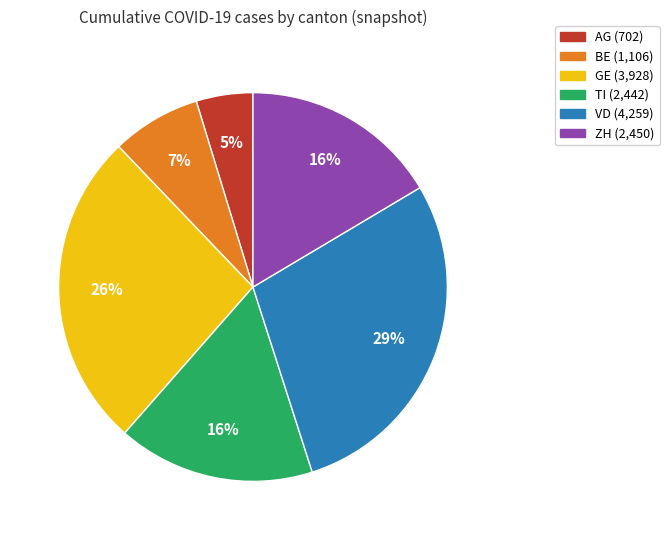

The GE slice represents 14% of the pie. True or false?

False